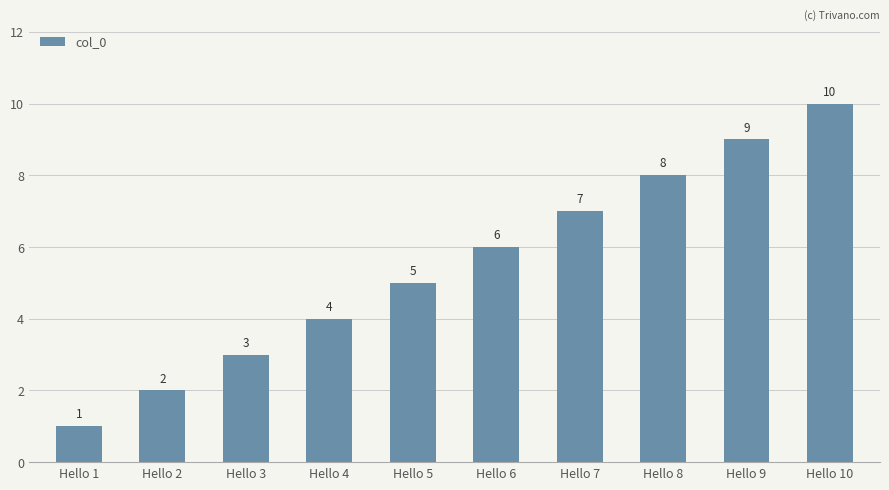

Rank the categories by value from lowest to highest.

Hello 1, Hello 2, Hello 3, Hello 4, Hello 5, Hello 6, Hello 7, Hello 8, Hello 9, Hello 10